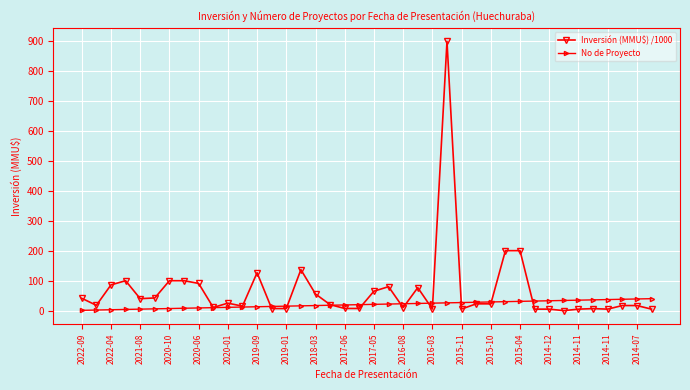

List the series in order of their peak value, highest first.

Inversión (MMU$) /1000, No de Proyecto